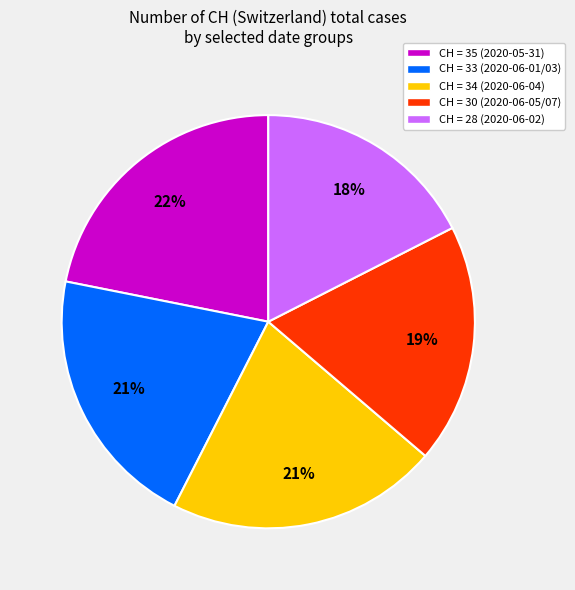

To the nearest percent, what portion does CH = 35 (2020-05-31) represent?

22%